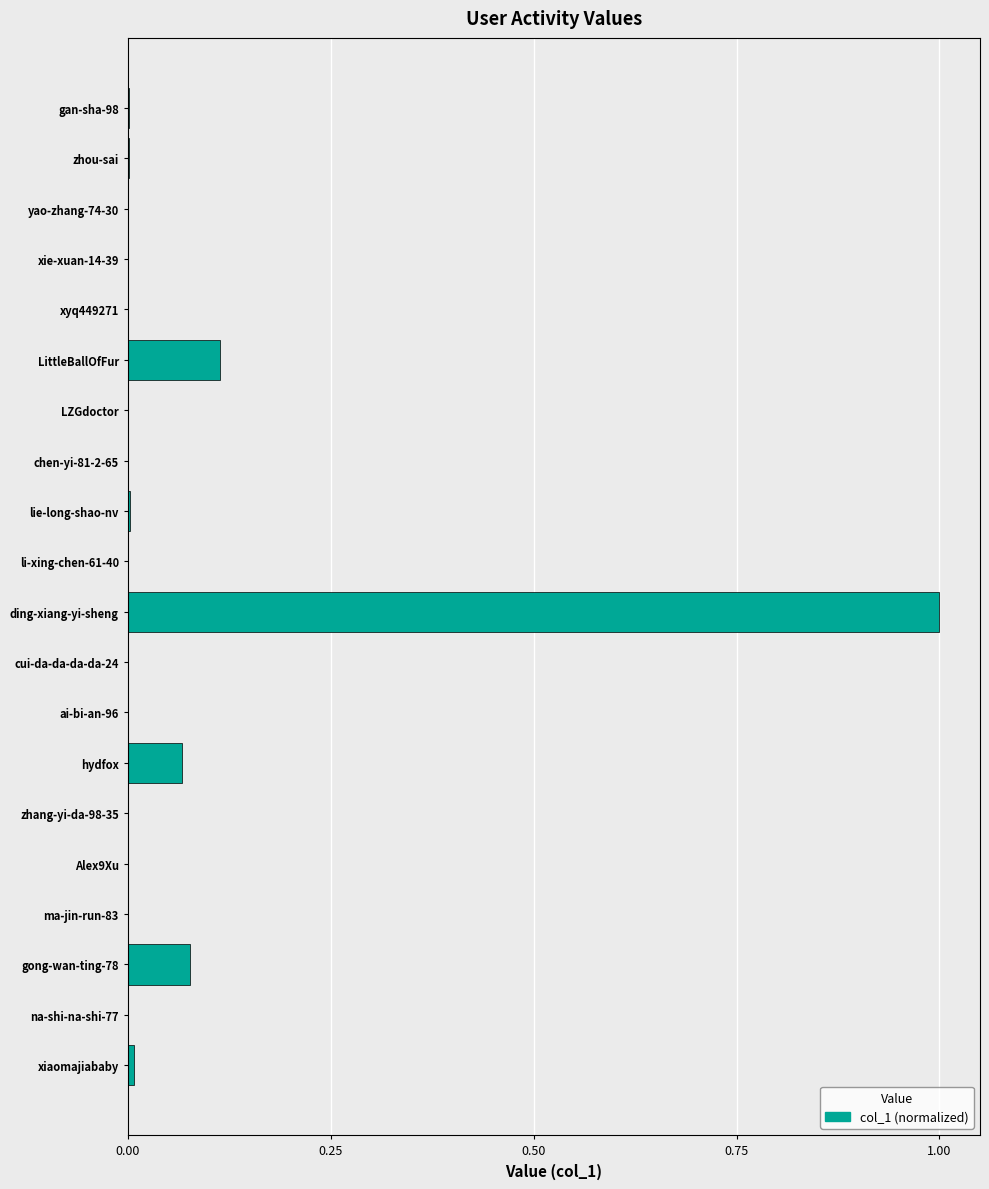

How many categories are shown in the chart?

20